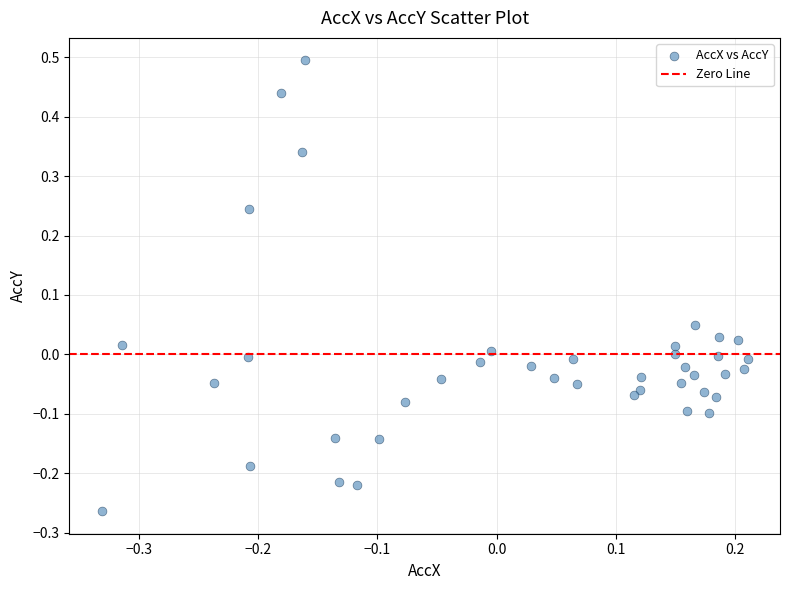

What is the range of X values (max minus min)?

0.5